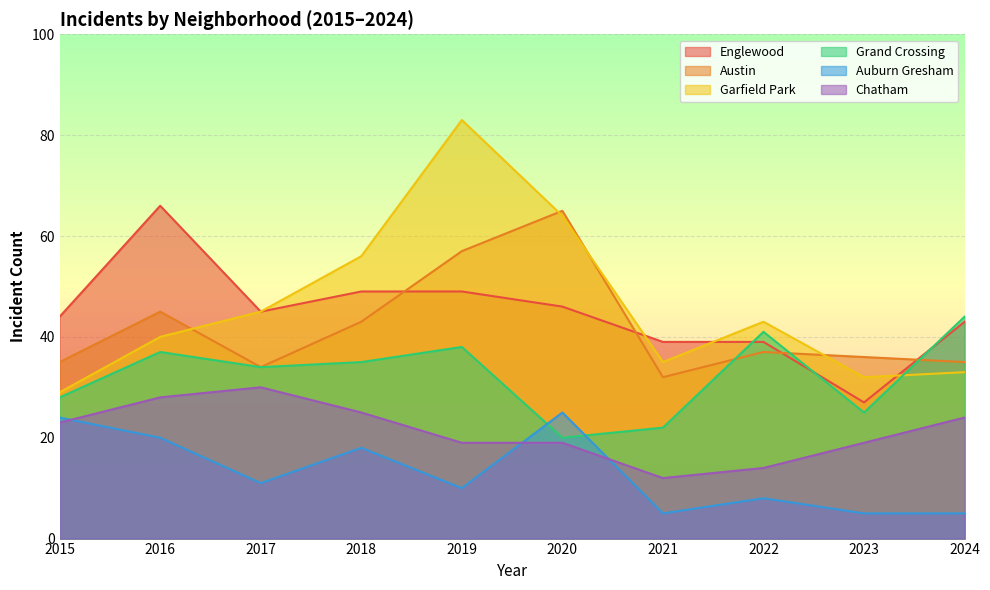

What is the difference between the maximum and minimum values in the Auburn Gresham series?

20